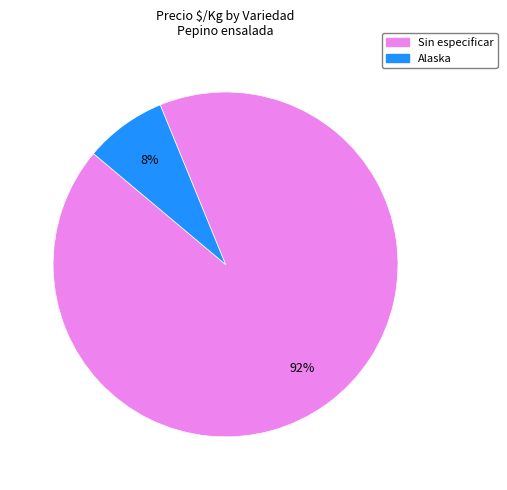

Does any single category account for the majority?

Yes